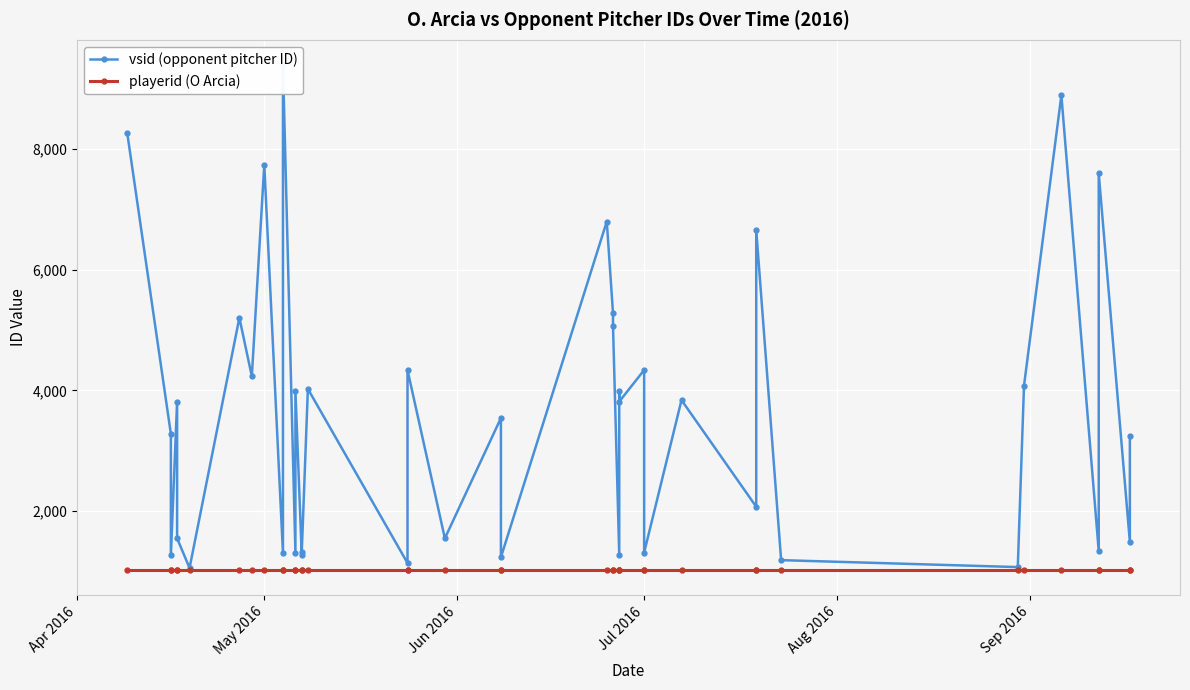

At which label does vsid (opponent pitcher ID) reach its minimum?

Sep 2016